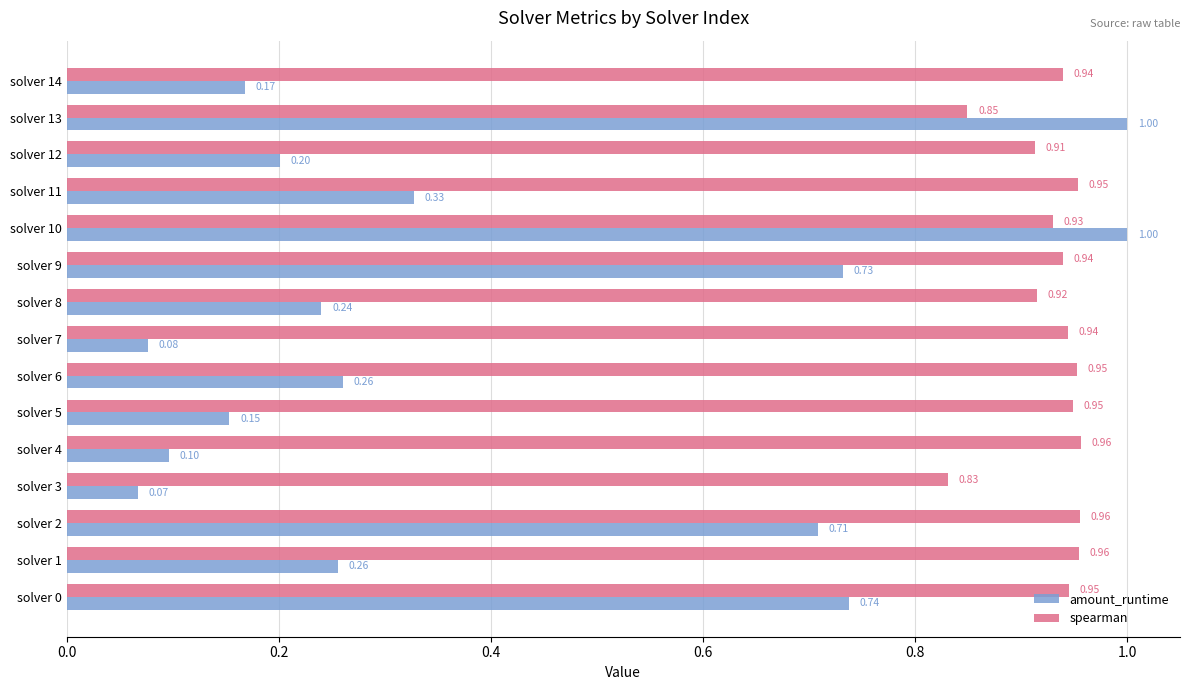

What is the sum of all amount_runtime values?

6.0